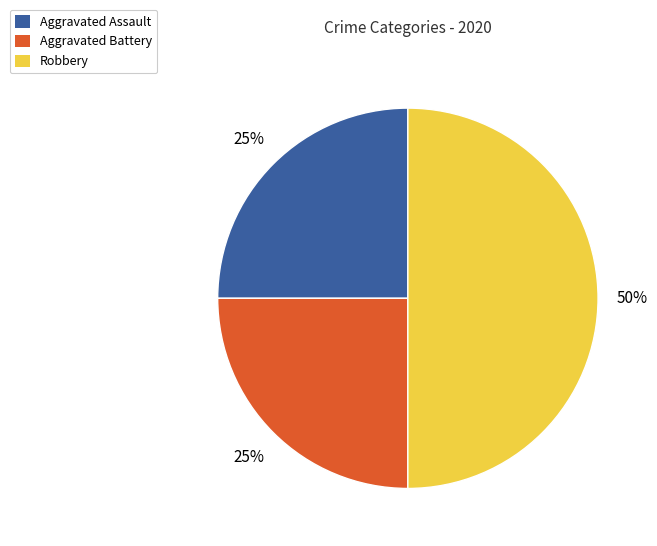

What is the ratio of the value at Aggravated Assault to the value at Aggravated Battery?

1.0